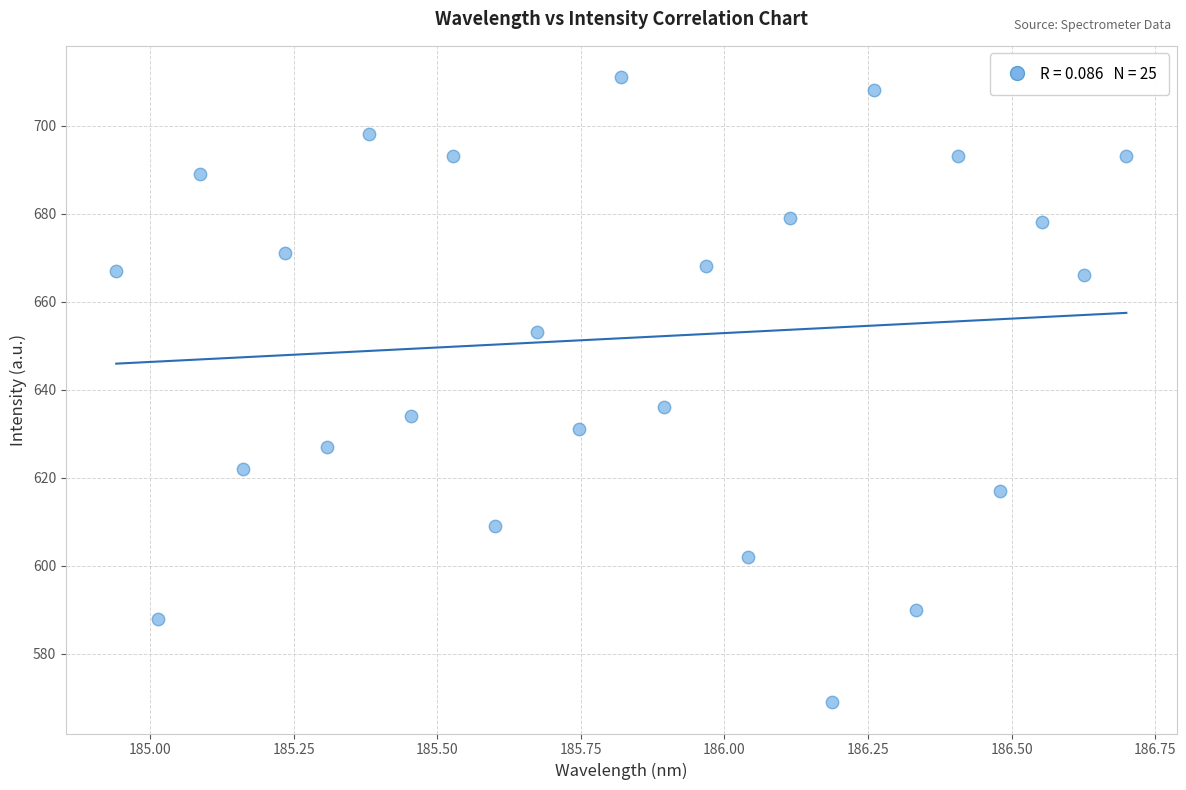

What Y value in the scatter plot is closest to 640?

636